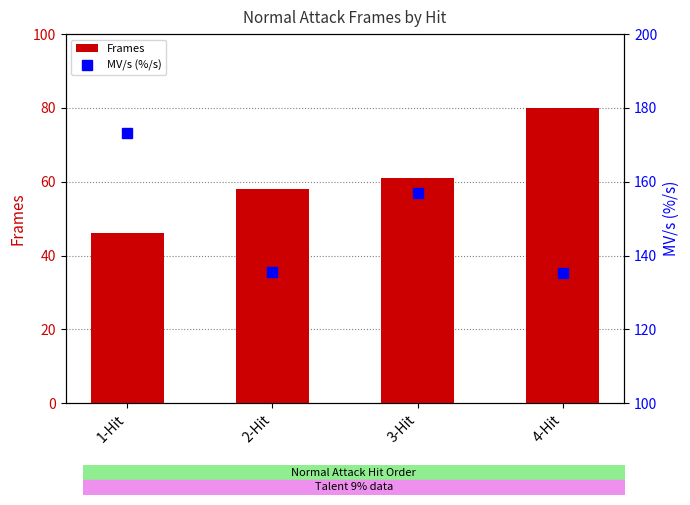

At how many categories does at least one series exceed 96?

4